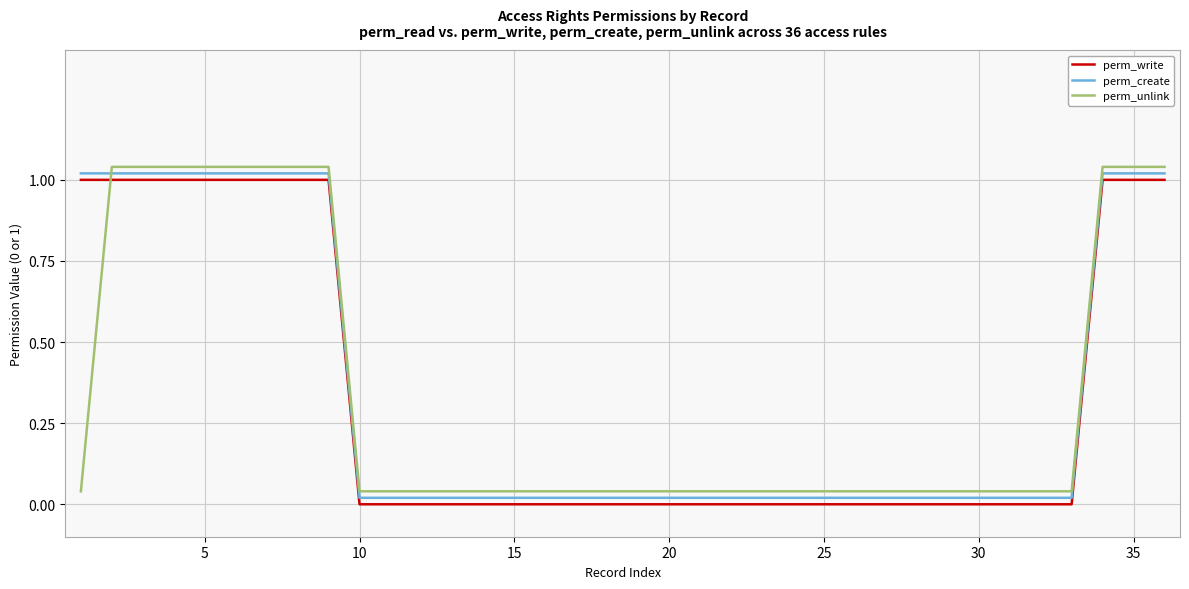

True or false: perm_create and perm_write intersect in this chart.

False